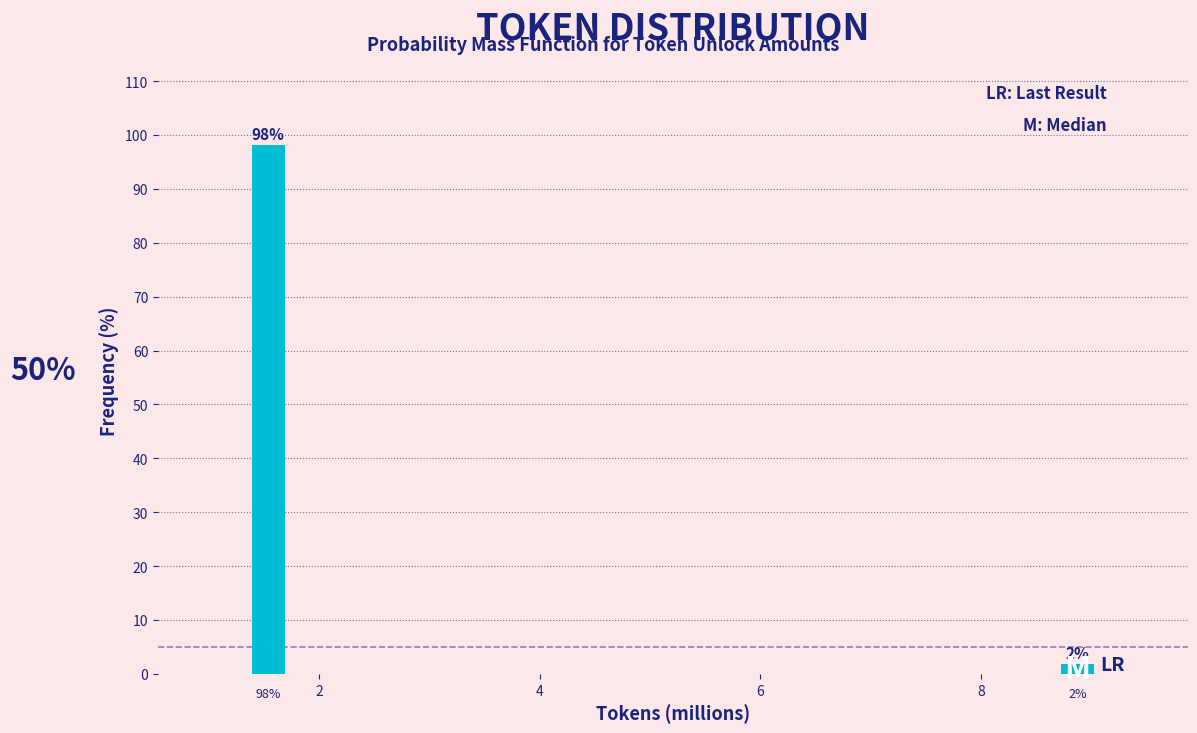

What is the maximum value shown in the chart?

98.1